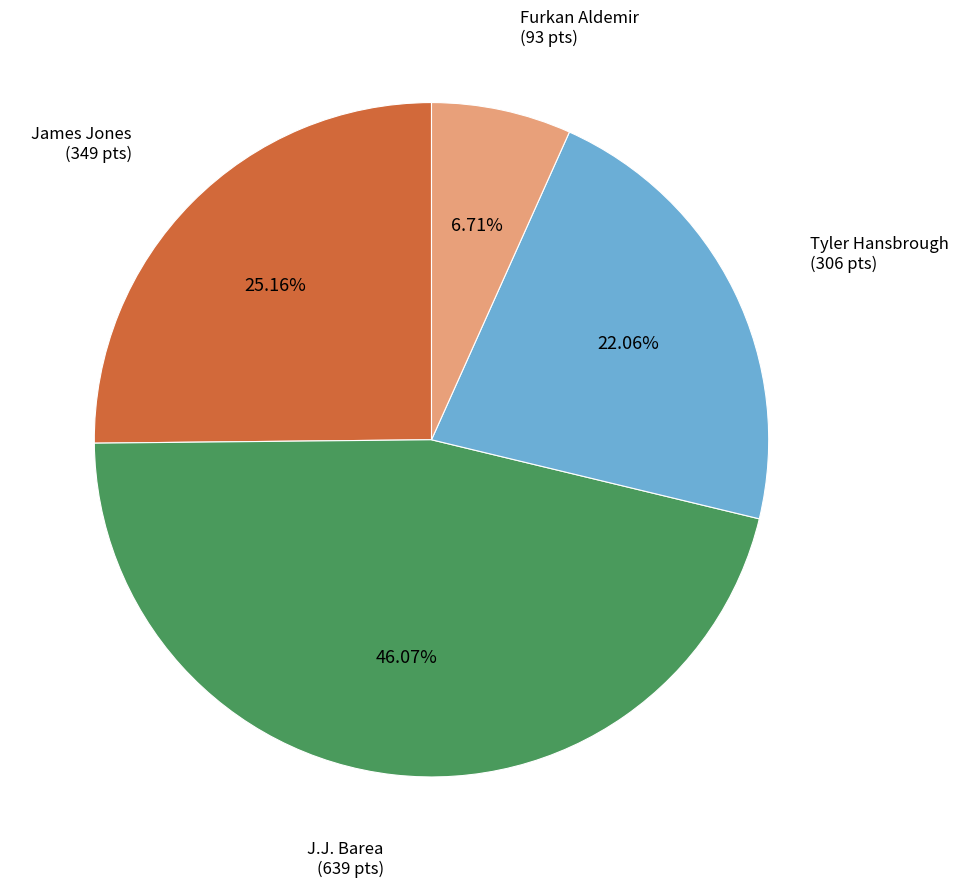

Is there a majority slice in this chart?

No